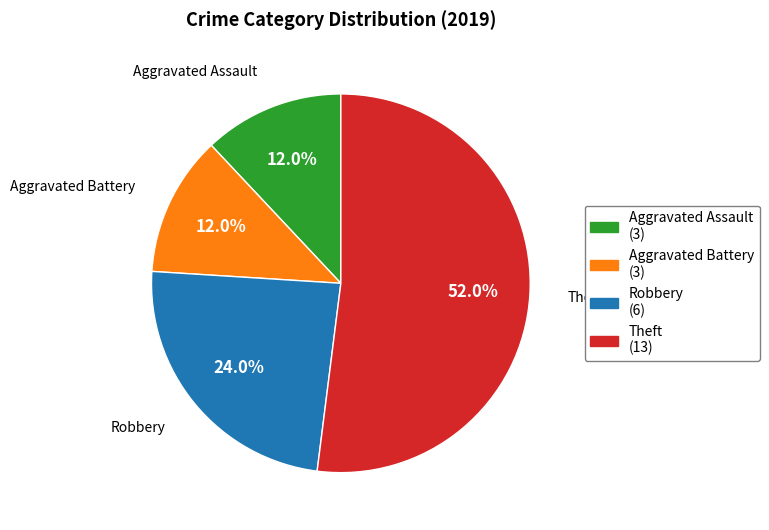

To the nearest percent, what portion does Aggravated Assault represent?

12%